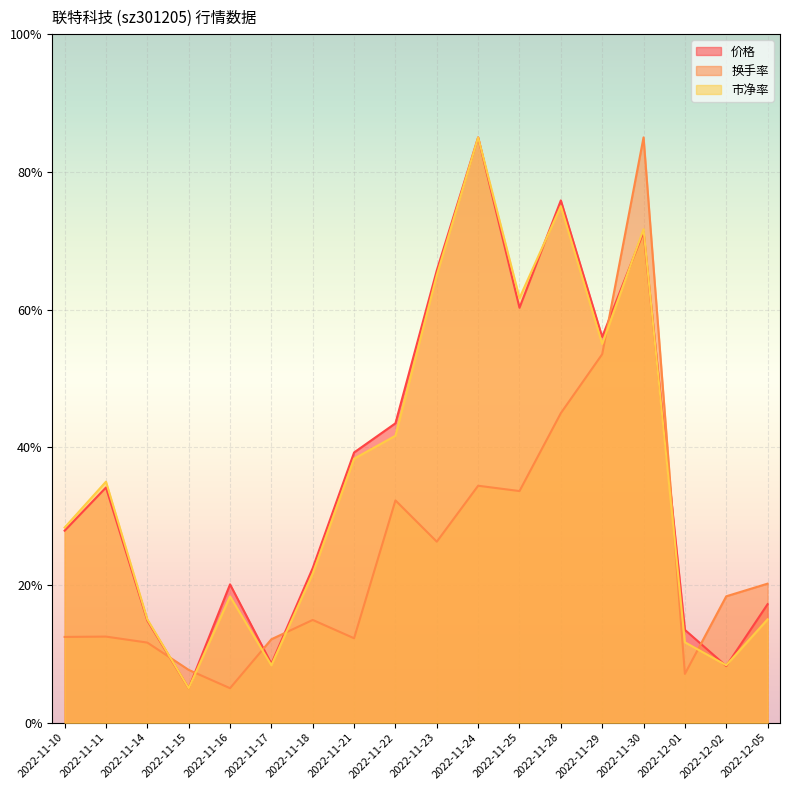

What is the sum of all 价格 values?

668.6